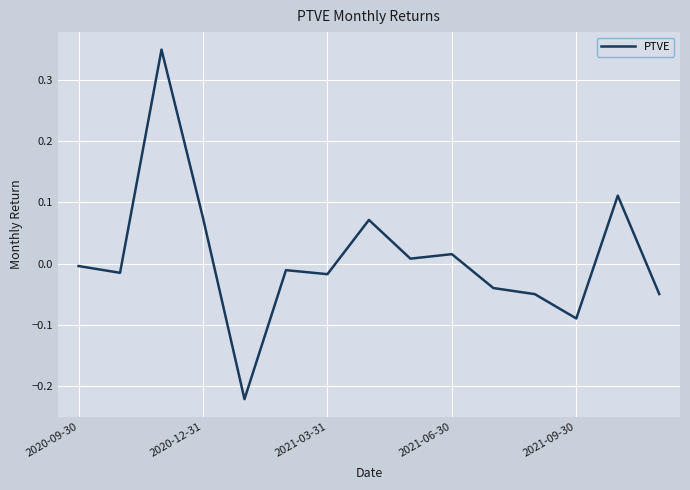

What is the difference between the maximum and second lowest values?

0.4